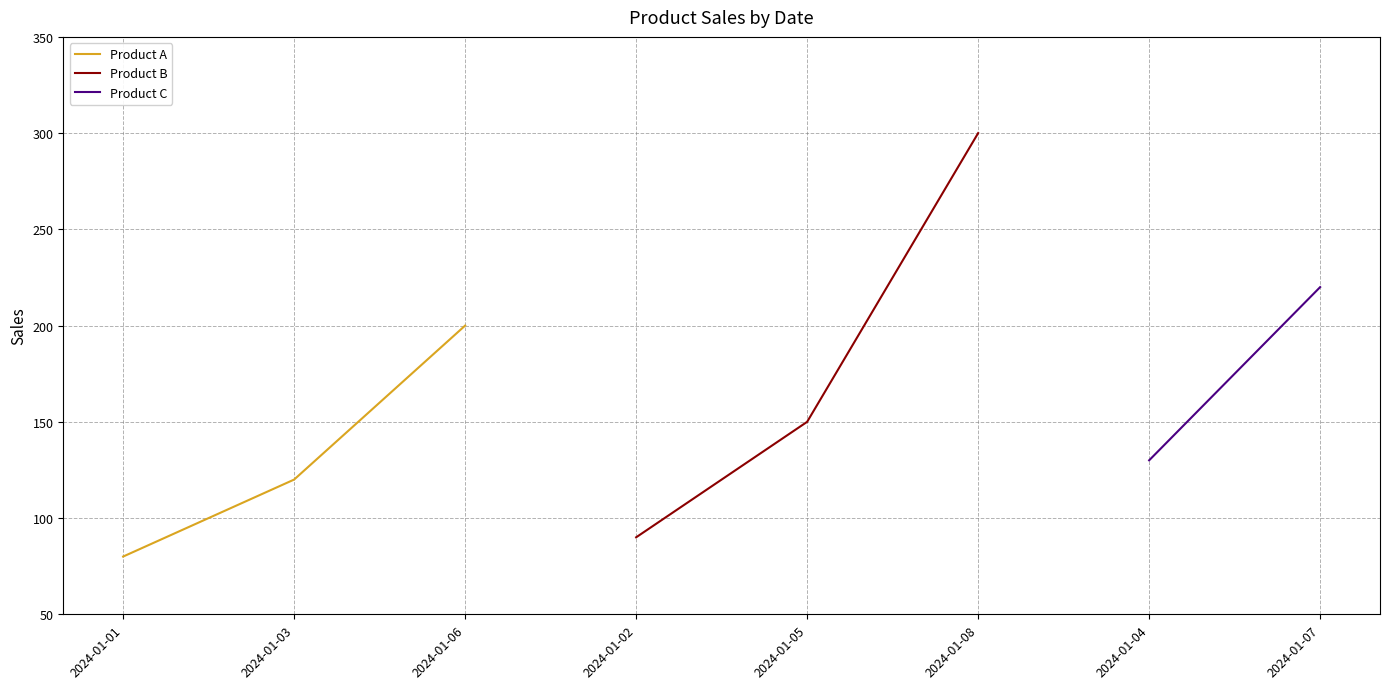

At which label is Product A closest to 140?

2024-01-03